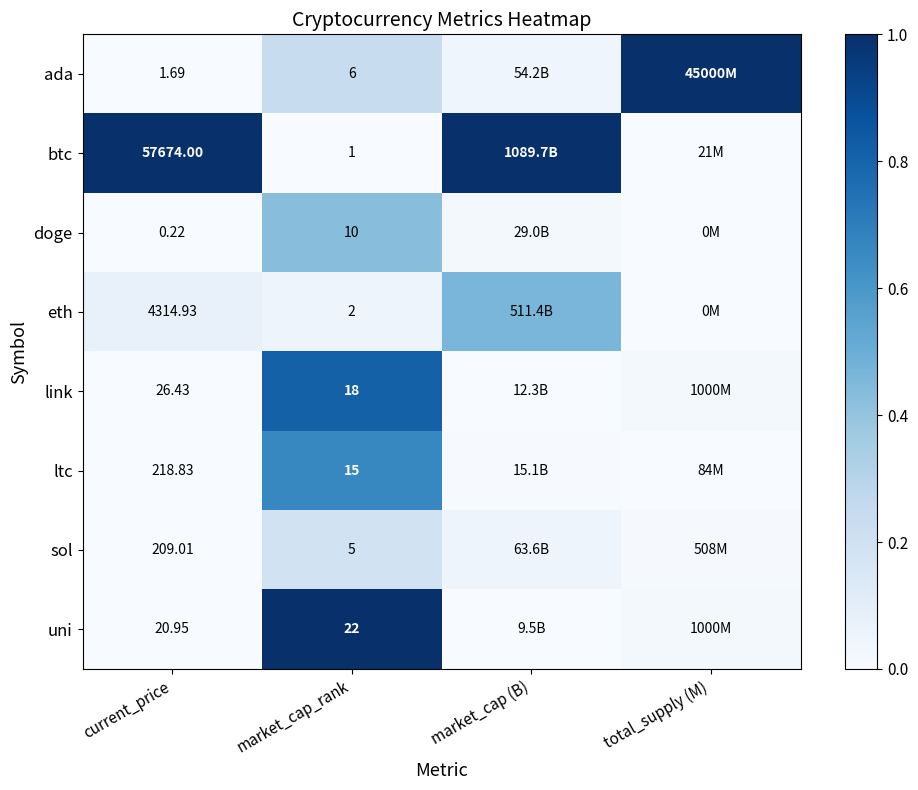

Is the value of doge at market_cap_rank greater than the value of btc at current_price?

No